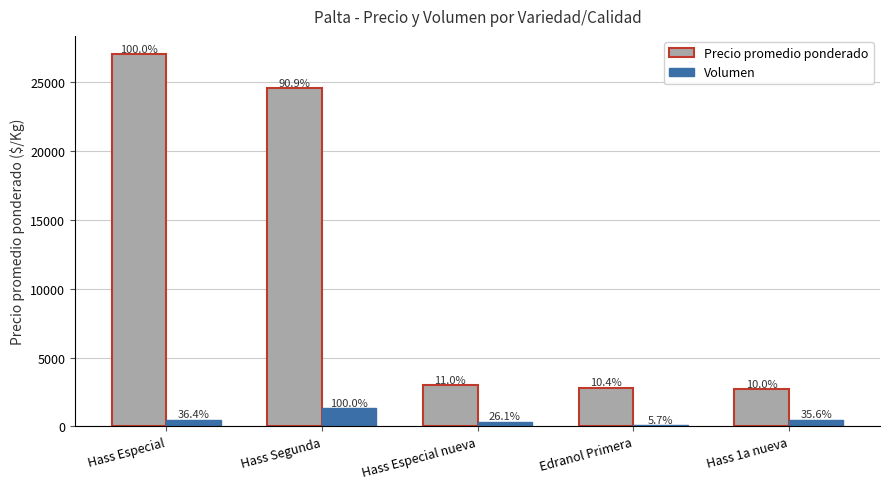

What is the label of the 1st bar from the right?

Hass 1a nueva